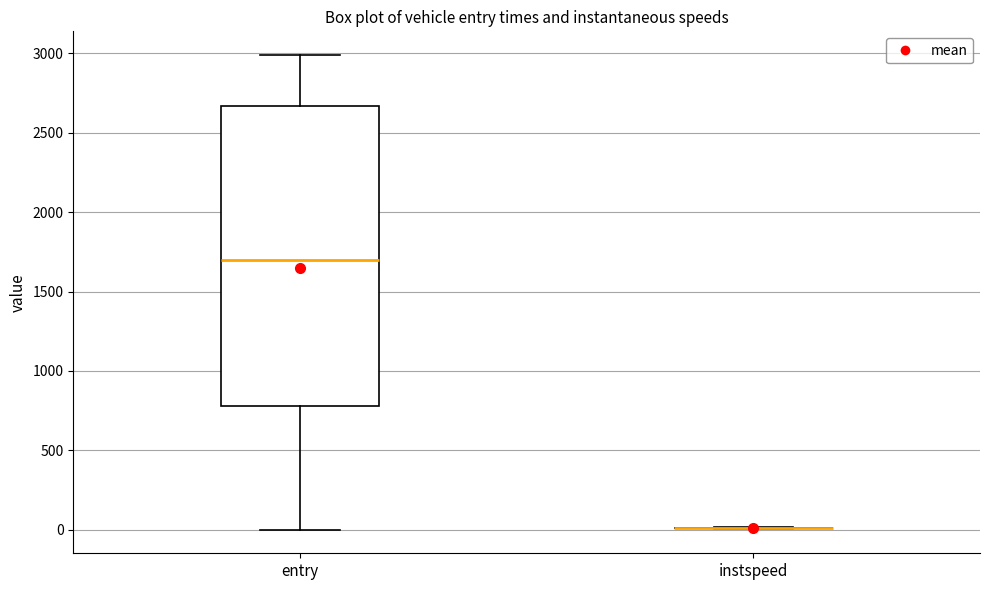

Reading left to right, transcribe this box plot: for each box, give where its median line is, the range the box spans, and where its two whiskers end, as read against the y-axis. The values are not printed on the chart, so give them approximately, as read against the axis.

entry: median 1700, box 800 to 2650, whiskers 0 to 3000
instspeed: box collapsed to a line at 0, whiskers 0 to 0